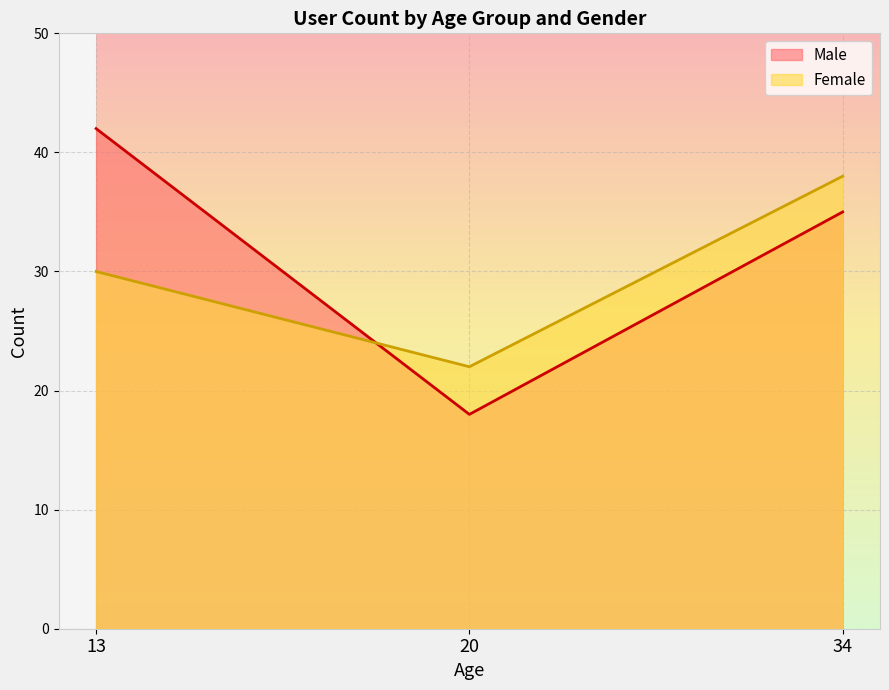

Read the Female value at 13, to the nearest 5.

30